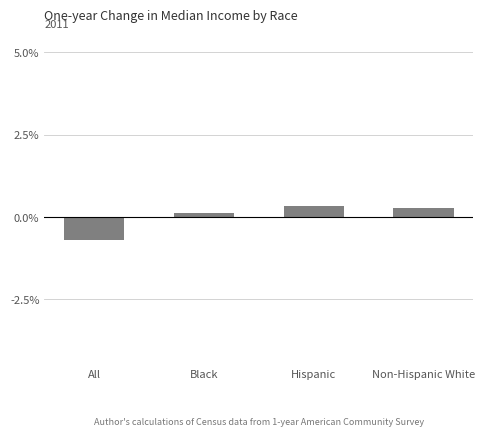

At which label is the value closest to 0?

Black